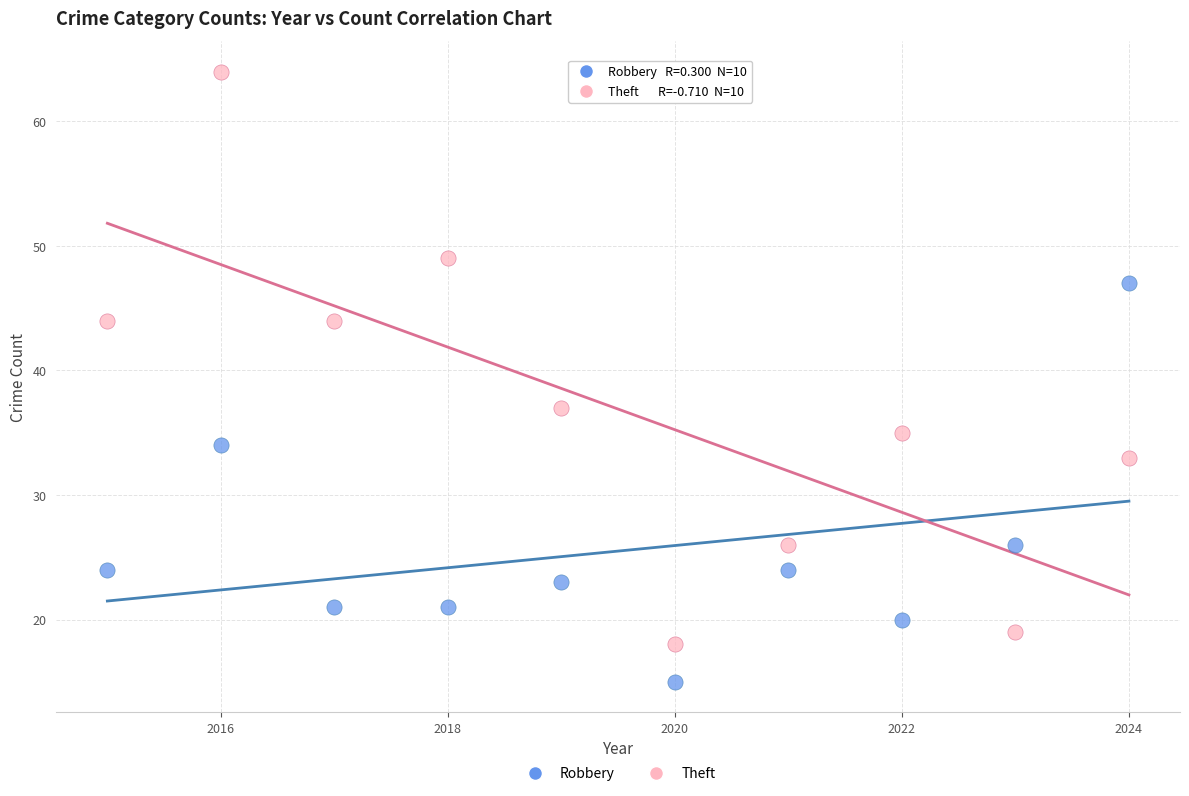

Across all data points, what is the range of Y values (max minus min)?

49